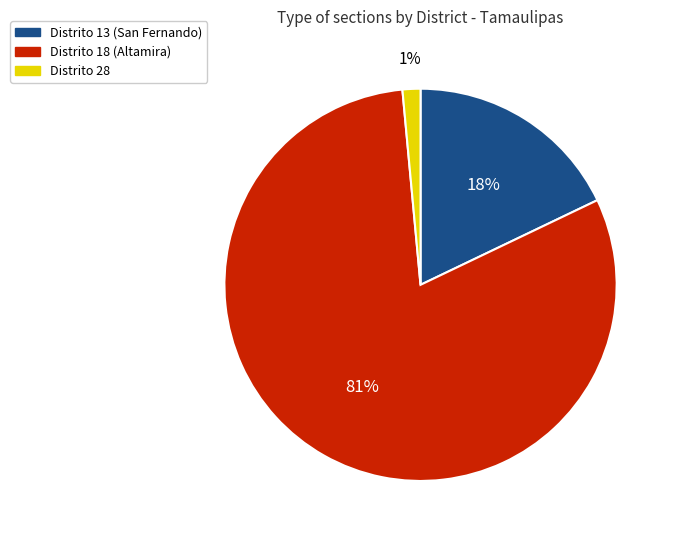

Is there a majority slice in this chart?

Yes